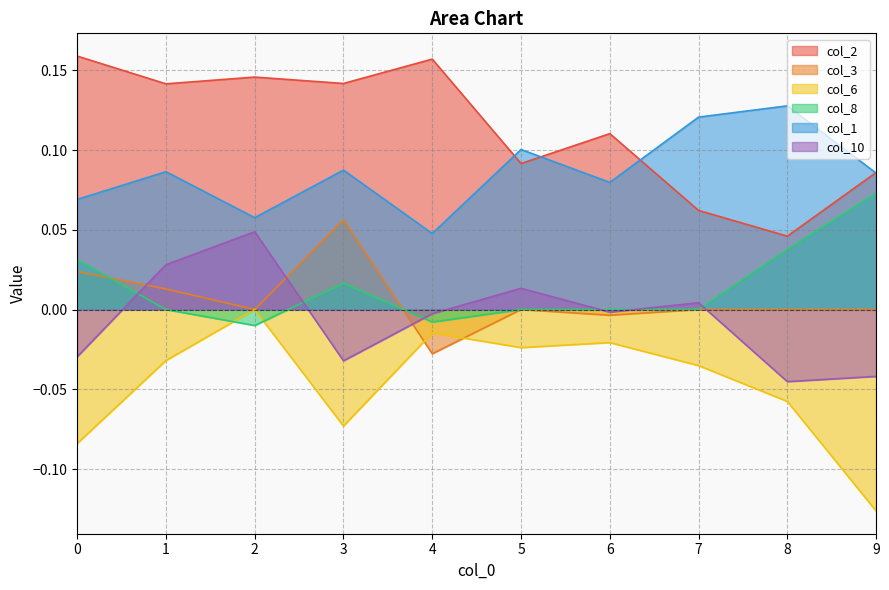

True or false: col_2 and col_6 intersect in this chart.

False